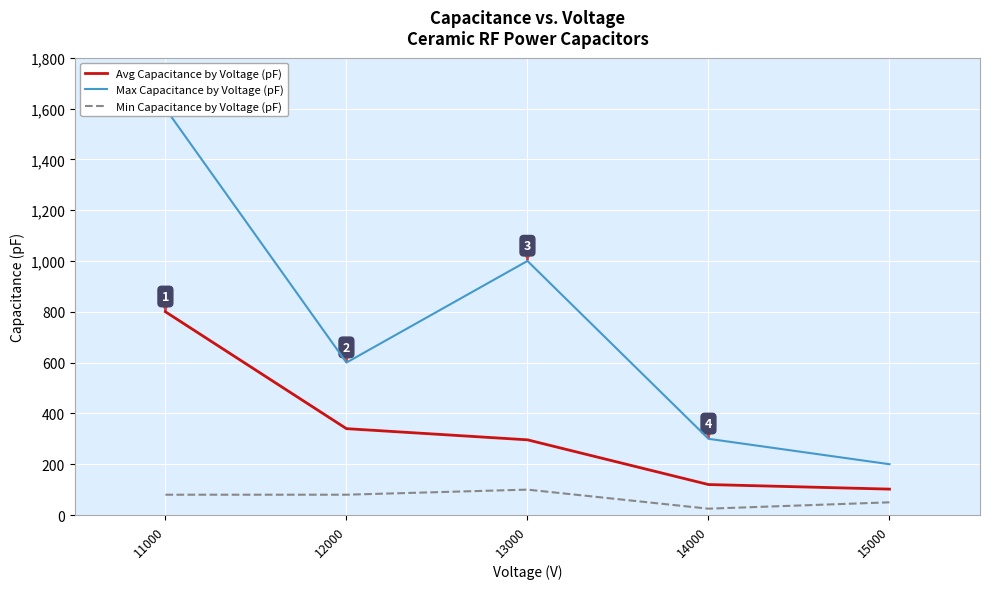

Reading left to right, list all the values displayed in this chart.

Avg Capacitance by Voltage (pF): 800	340	296	120	102
Max Capacitance by Voltage (pF): 1600	600	1000	300	200
Min Capacitance by Voltage (pF): 80	80	100	25	50